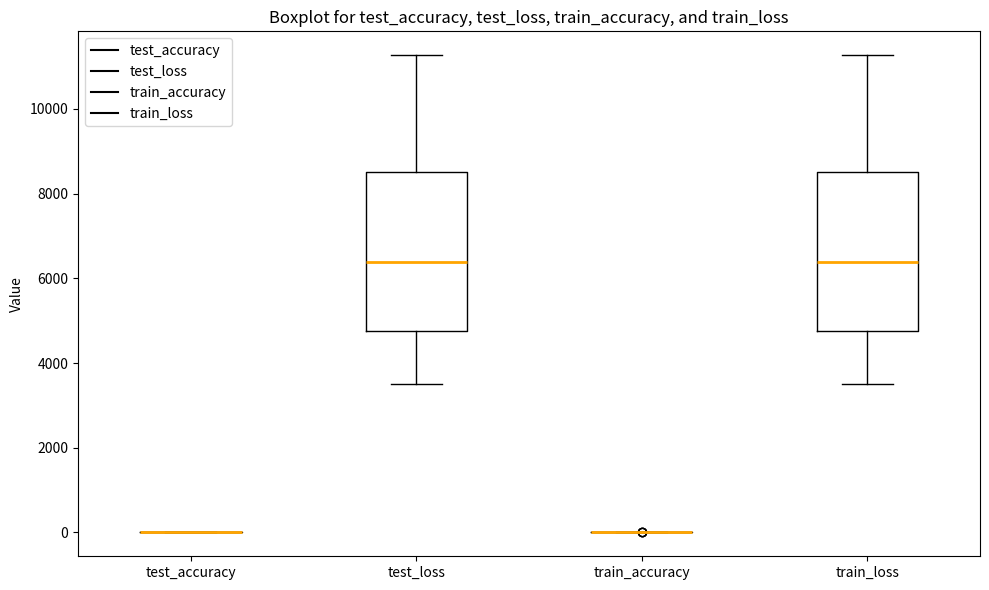

Reading left to right, read every box against the y-axis: the position of its median line, the range the box covers, and the ends of its whiskers. The values are not printed on the chart, so give them approximately, as read against the axis.

test_accuracy: box collapsed to a line at 0, whiskers 0 to 0
test_loss: median 6400, box 4800 to 8600, whiskers 3600 to 11200
train_accuracy: box collapsed to a line at 0, whiskers 0 to 0
train_loss: median 6400, box 4800 to 8600, whiskers 3600 to 11200